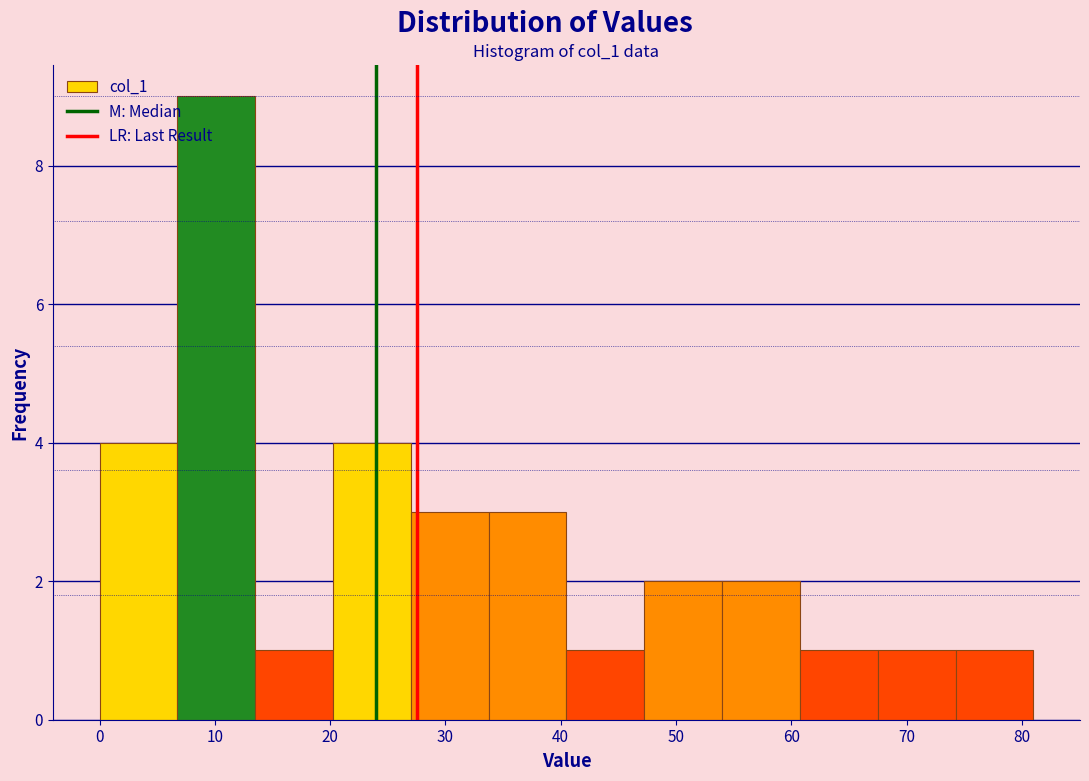

Reading left to right, list every bar in this chart as the range it spans on the x-axis followed by its height. Neither the bar edges nor the heights are printed on the chart, so give them approximately, as read against the axes.

0 to 7: 4
7 to 14: 9
14 to 20: 1
20 to 27: 4
27 to 34: 3
34 to 41: 3
41 to 47: 1
47 to 54: 2
54 to 61: 2
61 to 68: 1
68 to 74: 1
74 to 81: 1